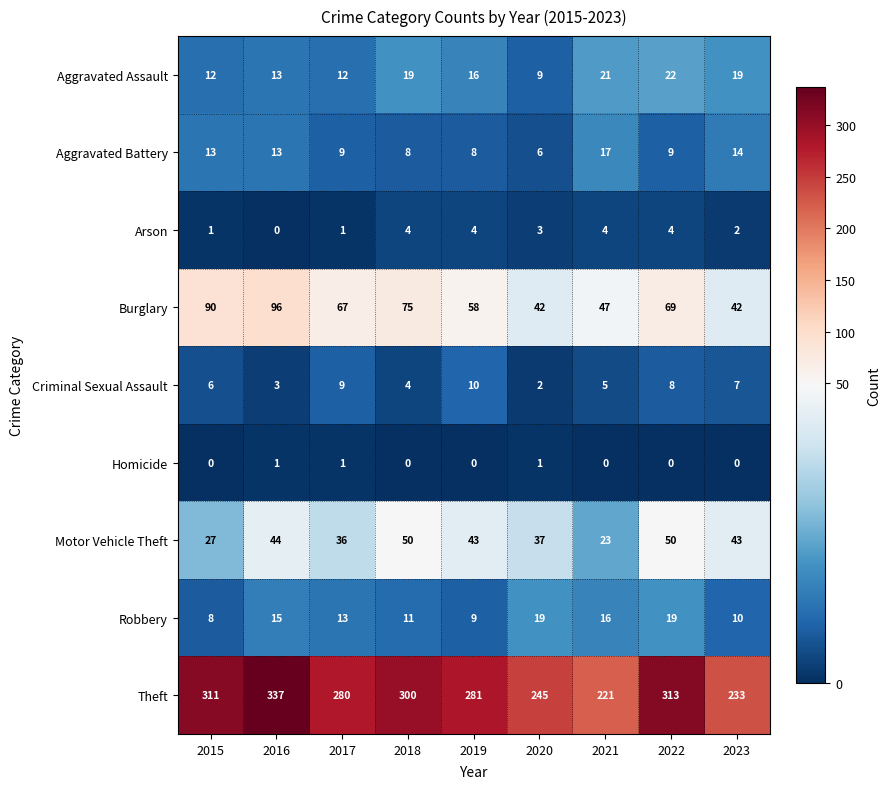

Which series has the largest total across all categories?

Theft